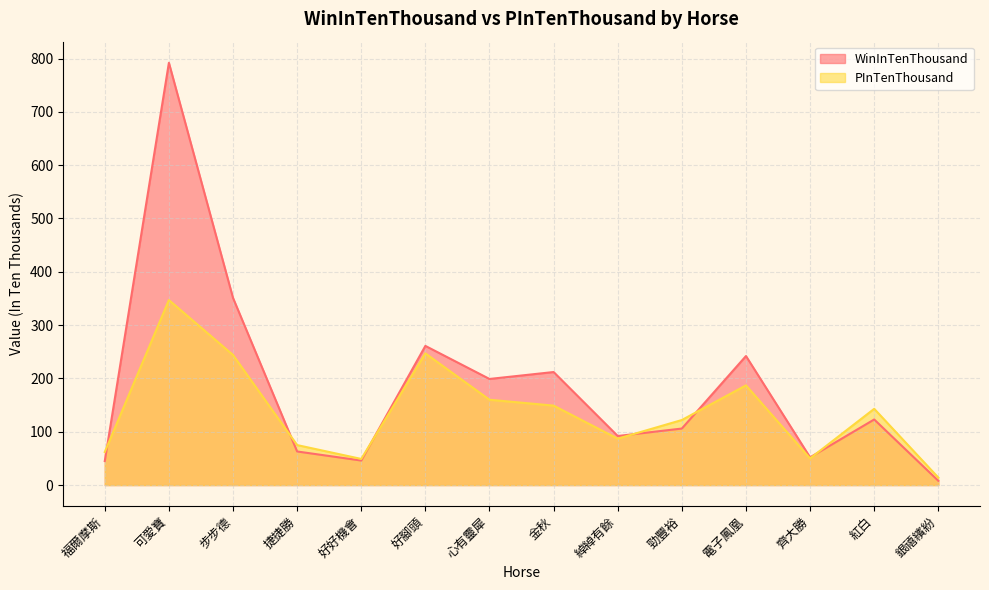

At which label does PInTenThousand first exceed 143?

可愛寶